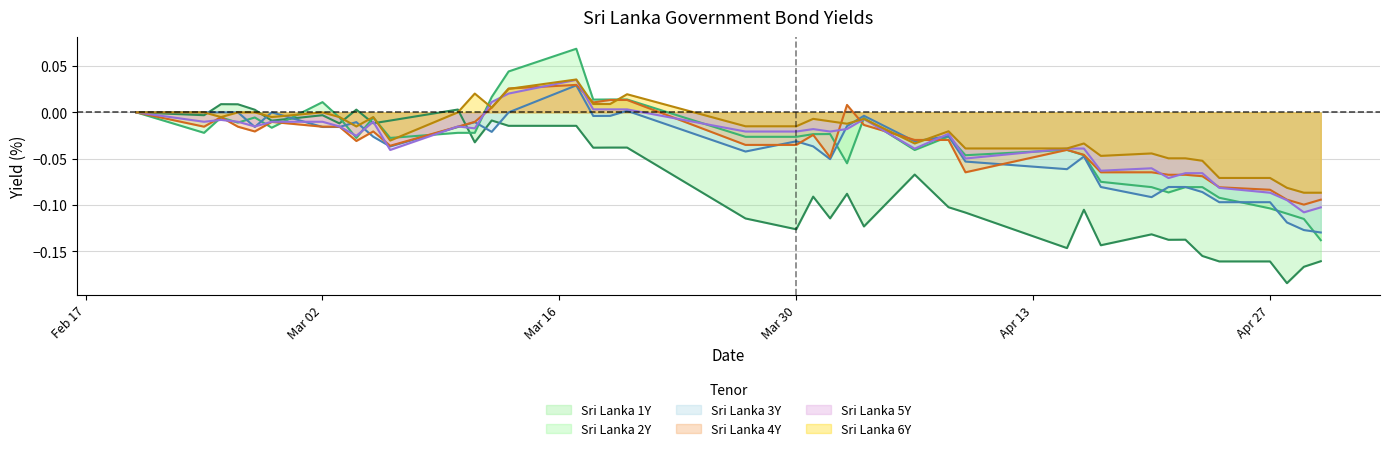

What is the difference between the second highest and second lowest values in the Sri Lanka 2Y series?

0.2